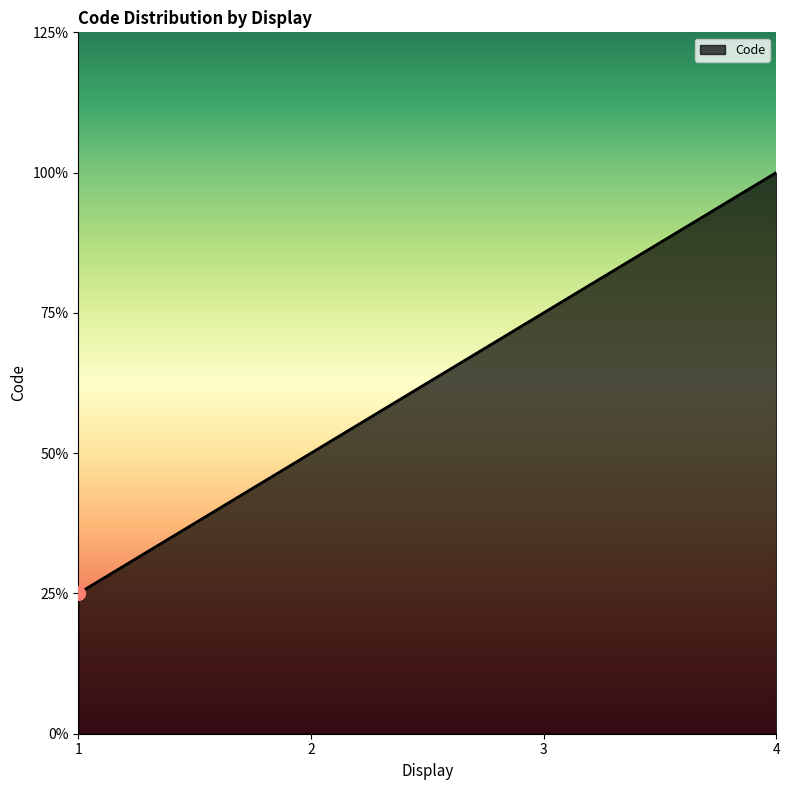

Does the chart display data point markers on the line(s)?

No